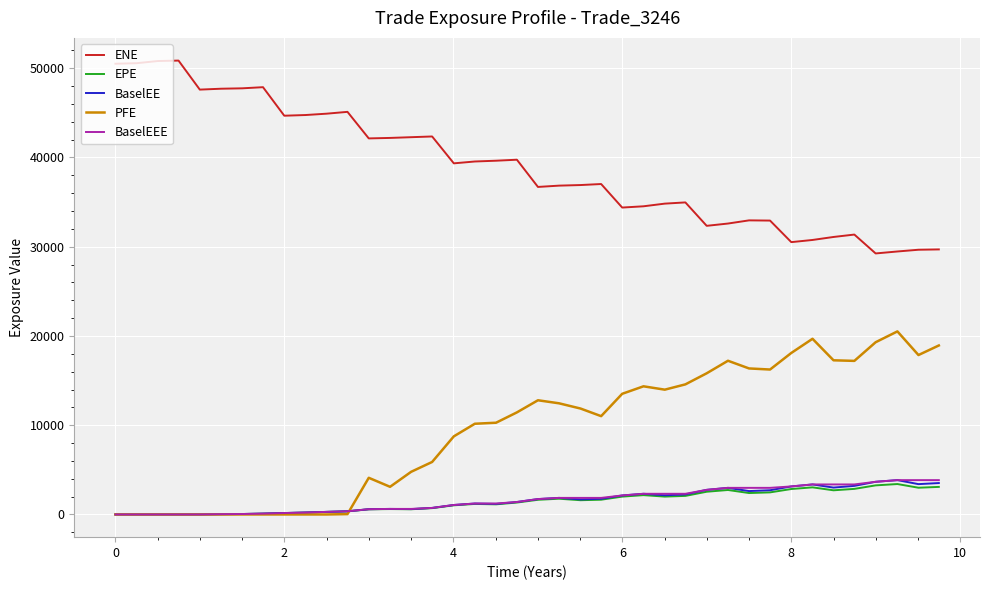

What is the greatest value displayed?

50857.3